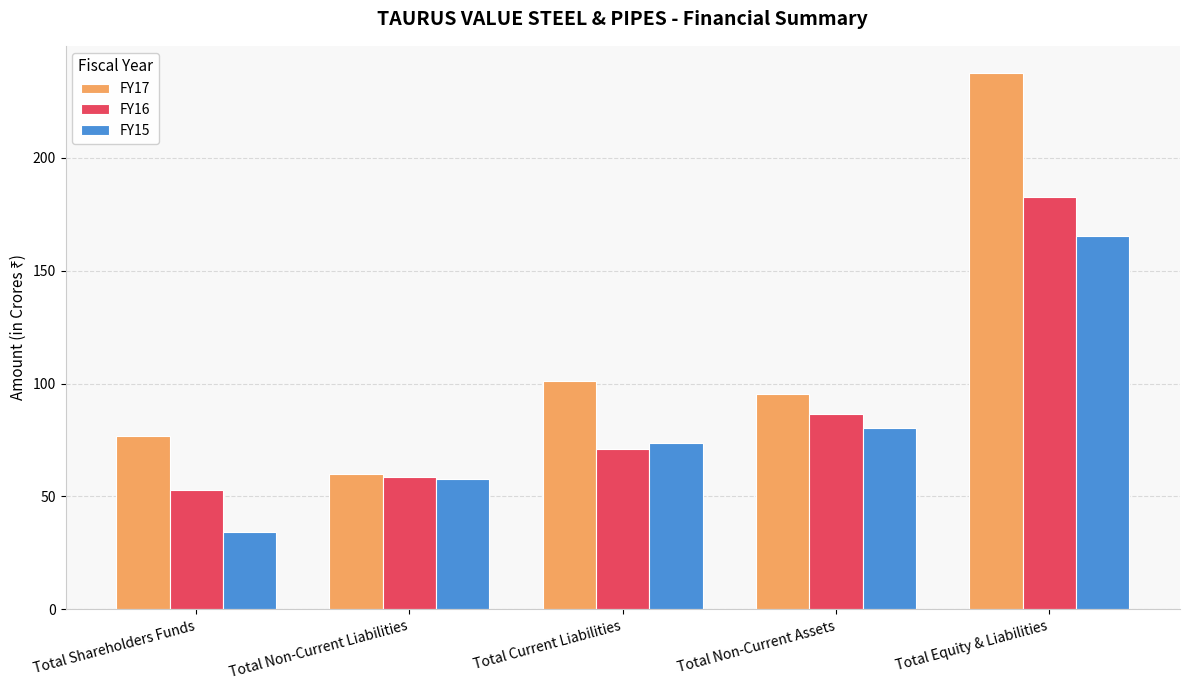

Rank the series by their maximum value, from lowest to highest.

FY15, FY16, FY17